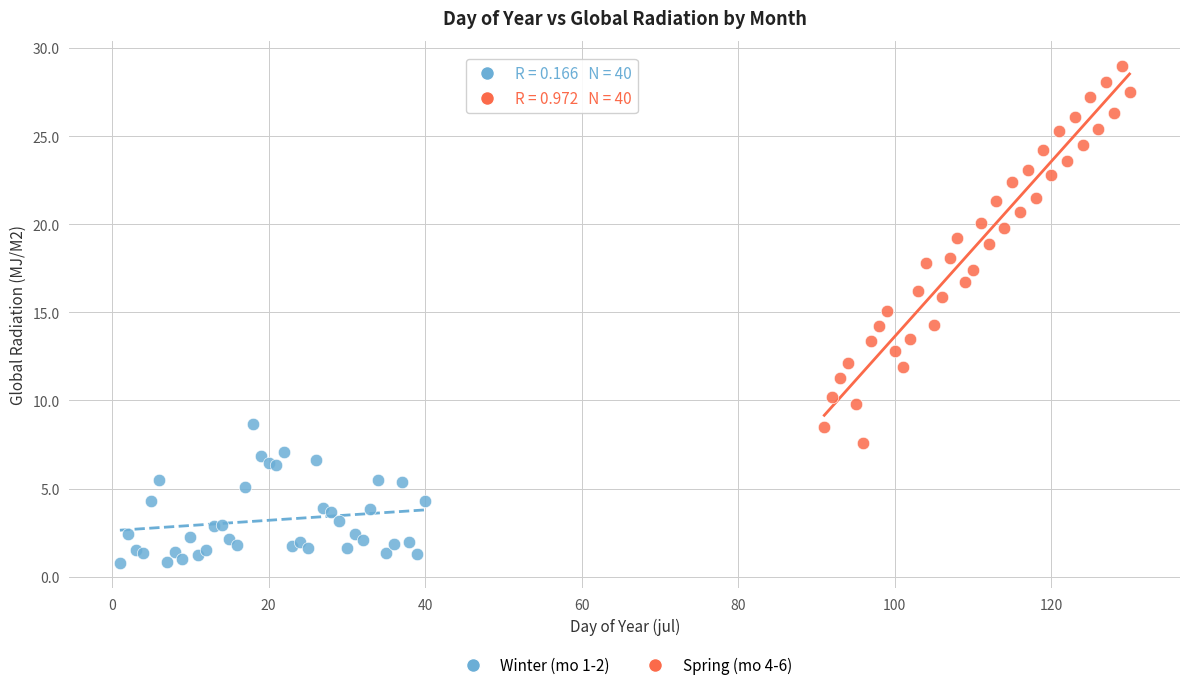

What are all the series names shown in the legend?

Winter (mo 1-2), Spring (mo 4-6)